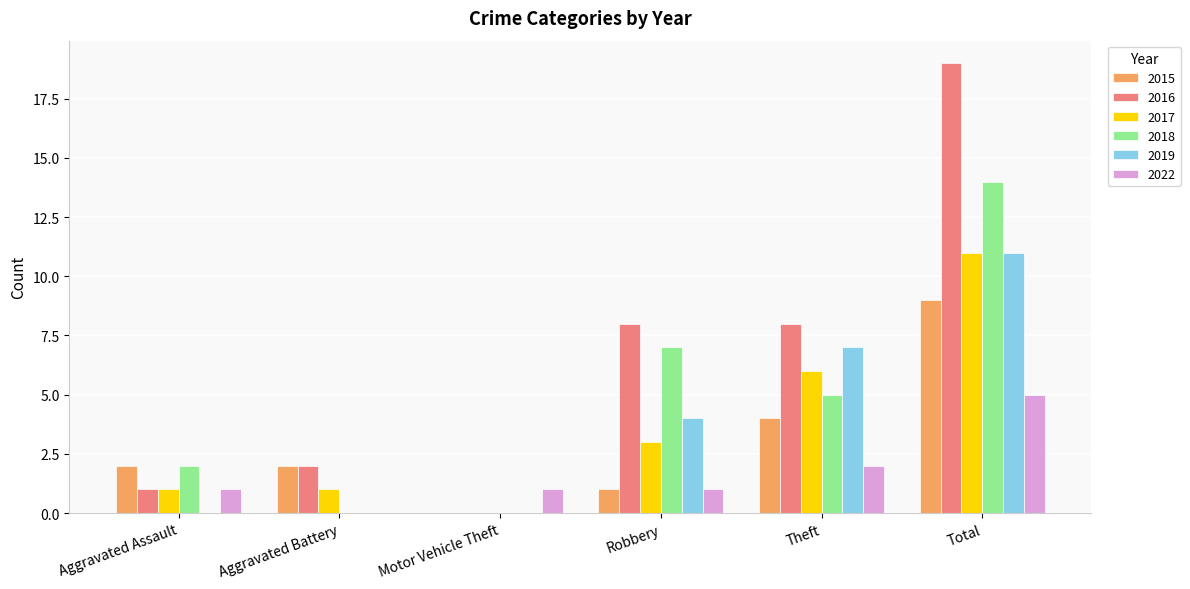

What is the spread (max minus min) of values at Total?

14